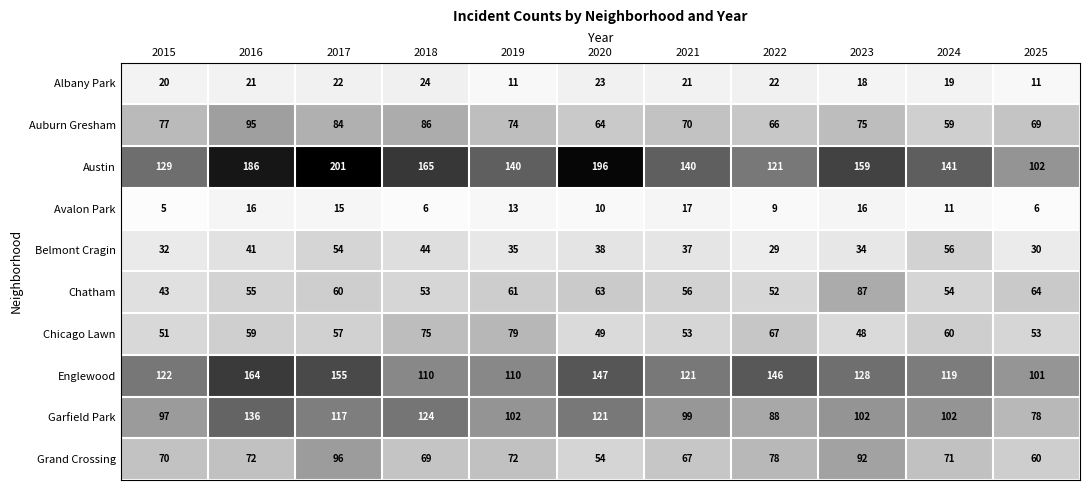

Which series changed the most between 2016 and 2022?

Austin